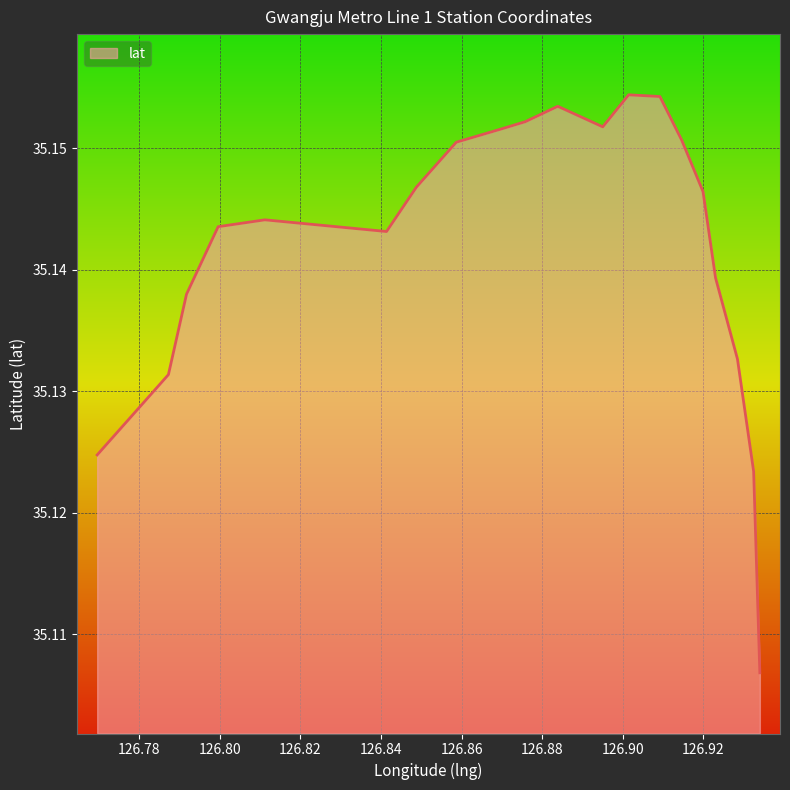

Rank the categories by value from highest to lowest.

126.901446785988, 126.909189455898, 126.883858099256, 126.875787703504, 126.89501444831, 126.869607537741, 126.914597280332, 126.858688790576, 126.84878637737, 126.919889157722, 126.811208925522, 126.79961354351, 126.841380236714, 126.922994880556, 126.791770452385, 126.928428390919, 126.787275810917, 126.769606265416, 126.932442376156, 126.933979161621